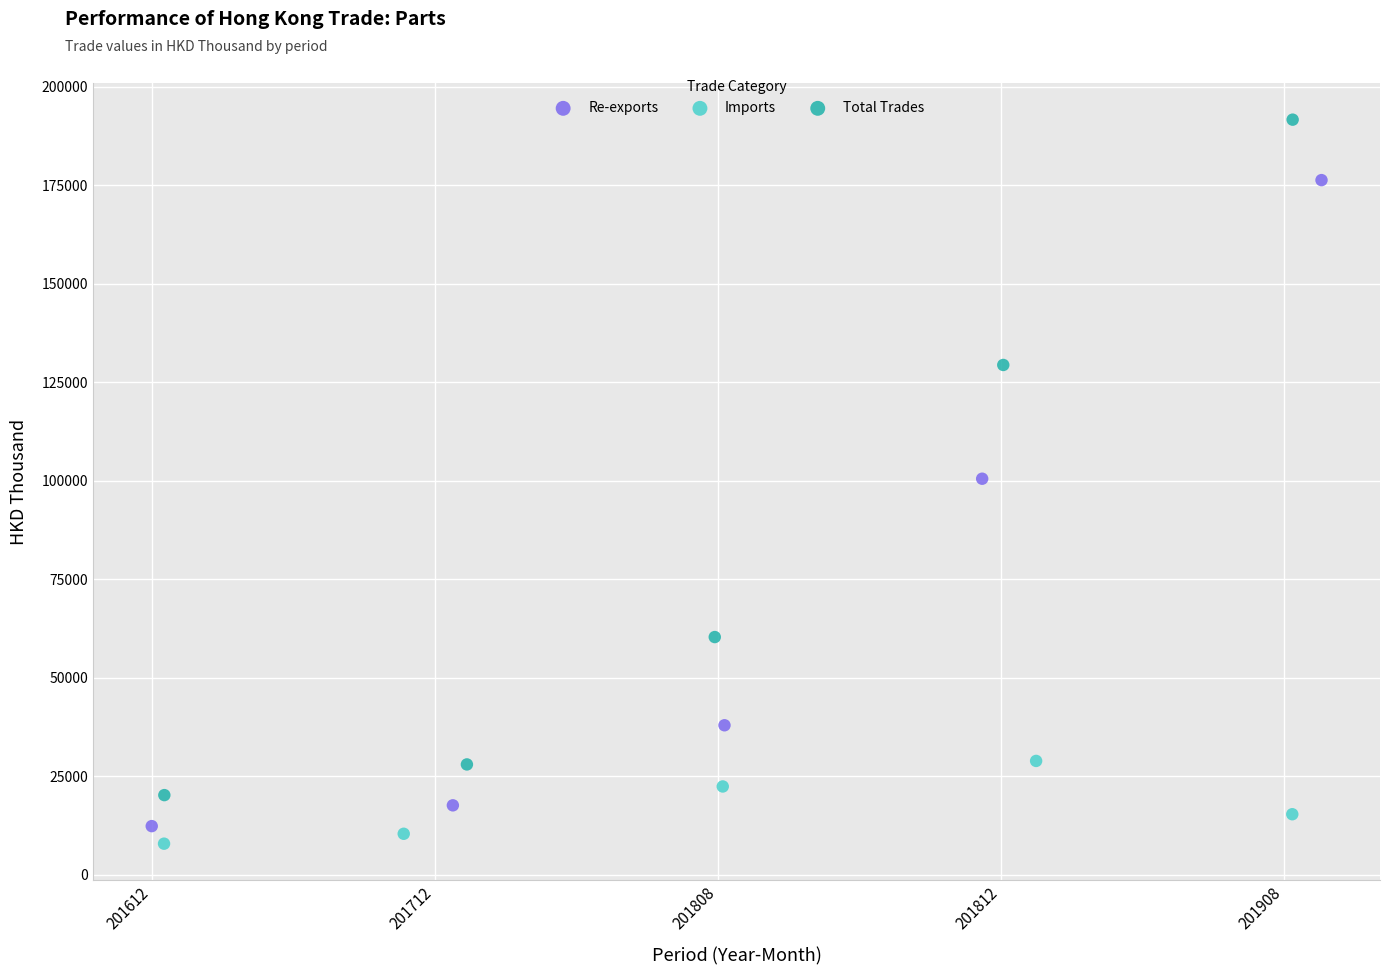

What are all the series names shown in the legend?

Re-exports, Imports, Total Trades